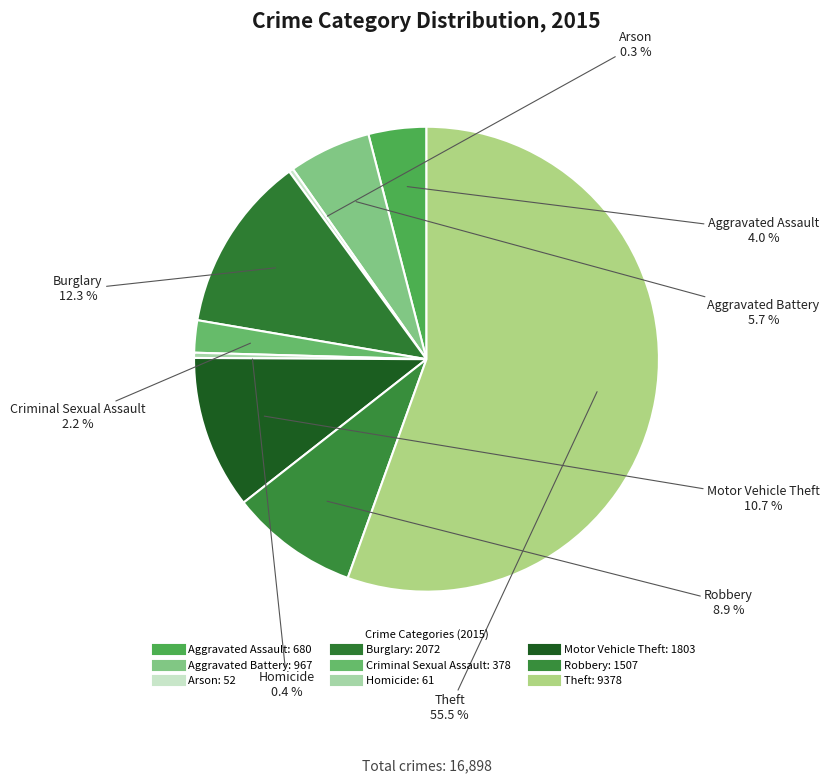

Which has a higher value, Criminal Sexual Assault or Robbery?

Robbery